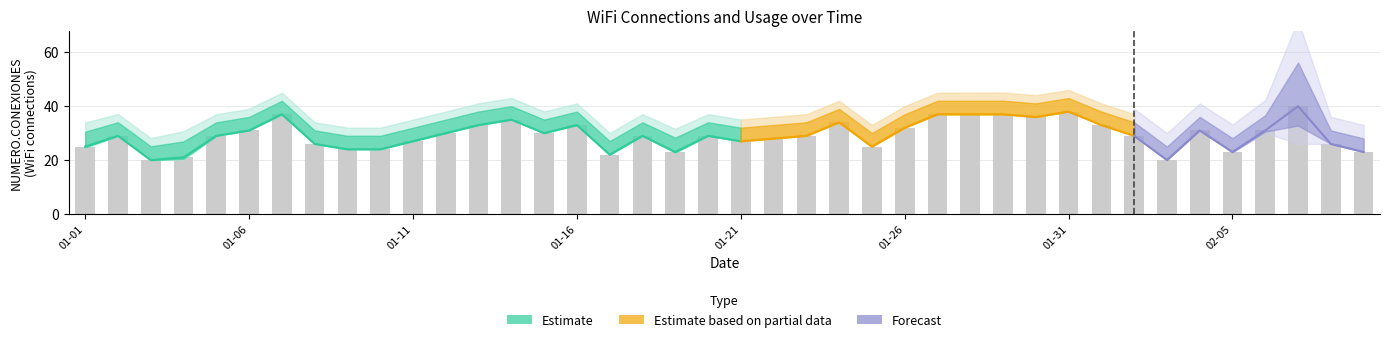

Which category has the lowest value across all series?

2024-01-03